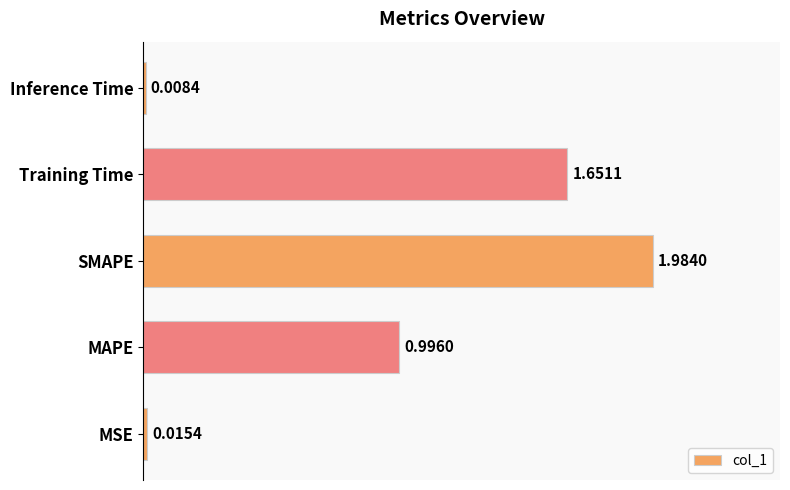

At which label is the value closest to 0?

Inference Time